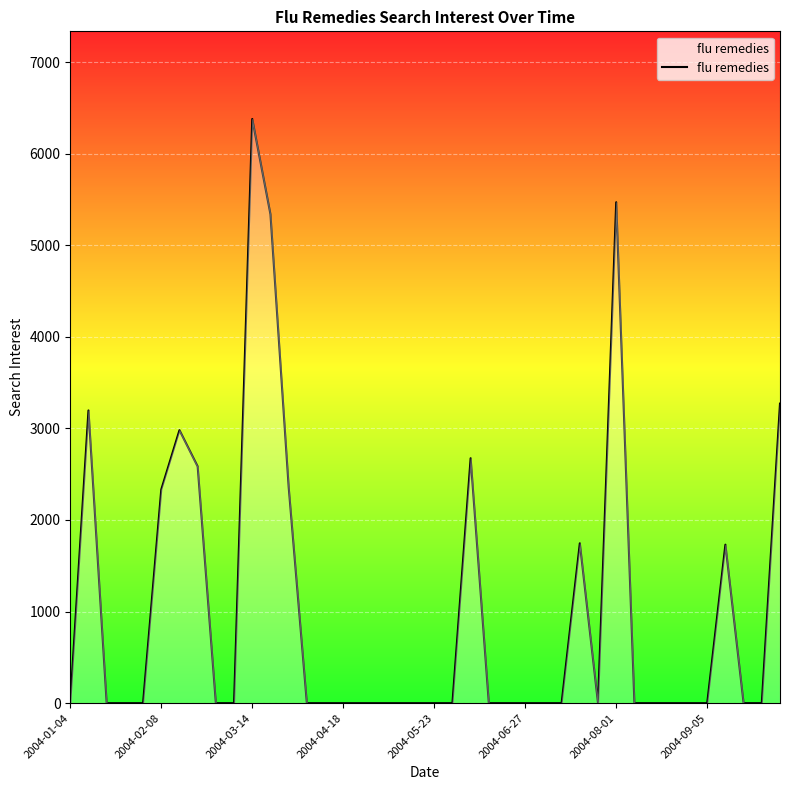

What is the difference between the maximum and minimum values?

6378.5